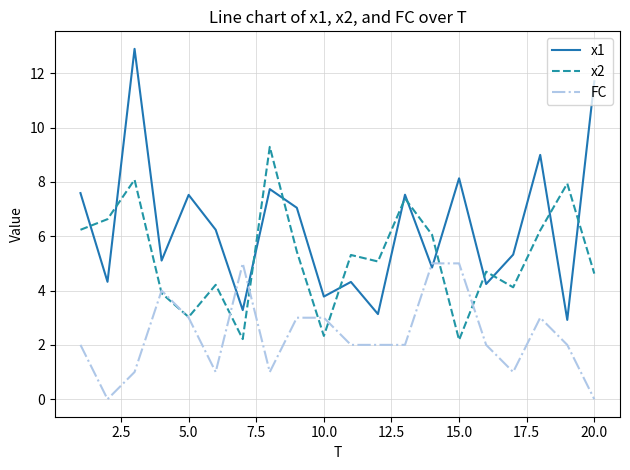

Which series has the largest total across all categories?

x1